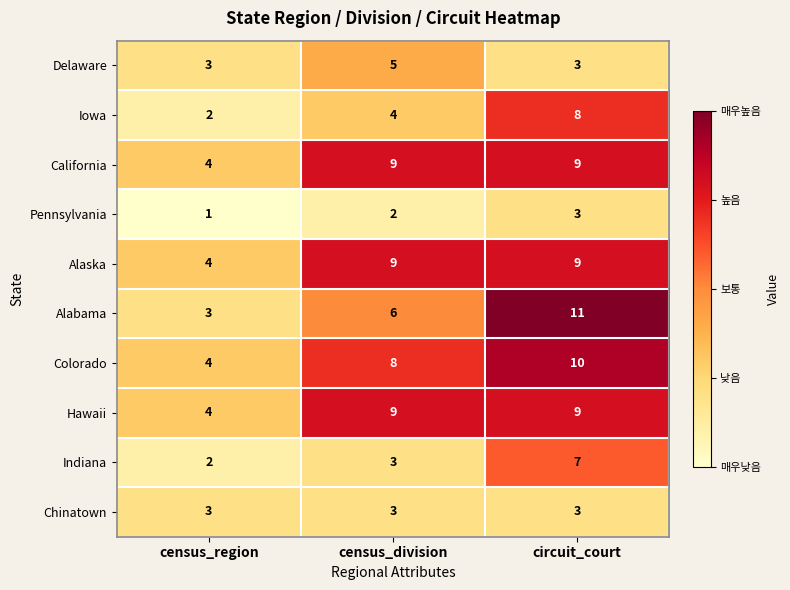

Which series changed the most between census_region and circuit_court?

Alabama